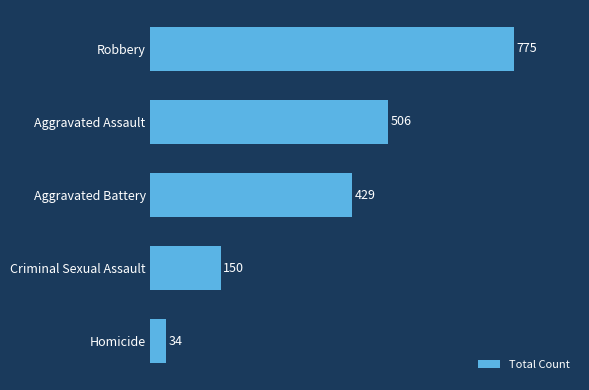

List the labels in order of value, largest first.

Robbery, Aggravated Assault, Aggravated Battery, Criminal Sexual Assault, Homicide